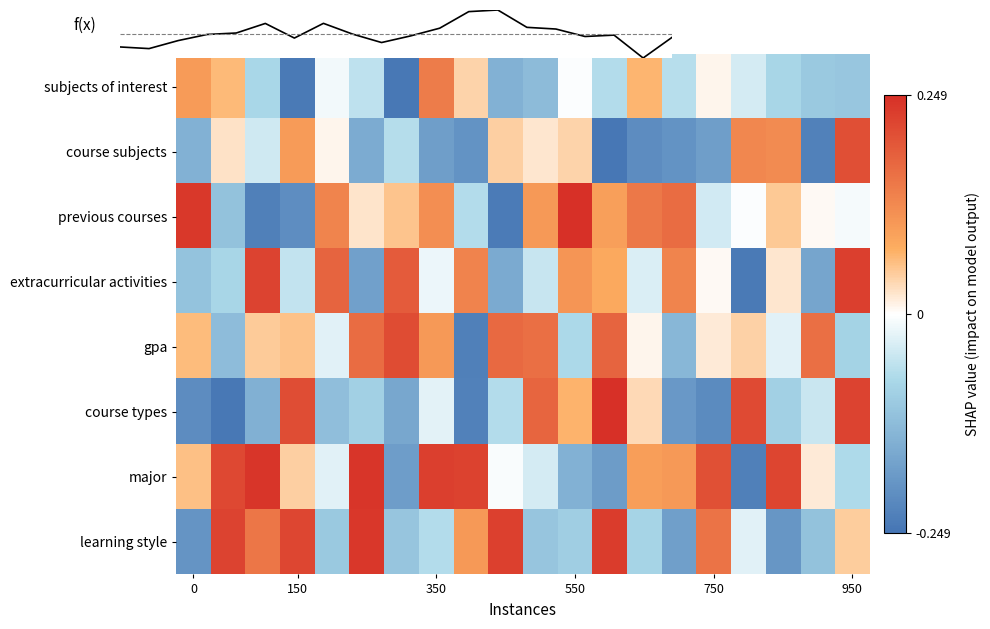

Count the number of data series in this chart.

9